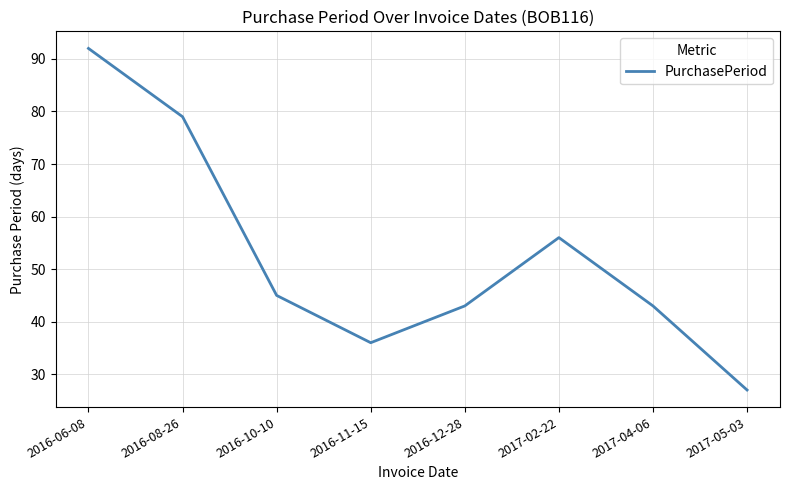

What is the difference between the maximum and second lowest values?

56